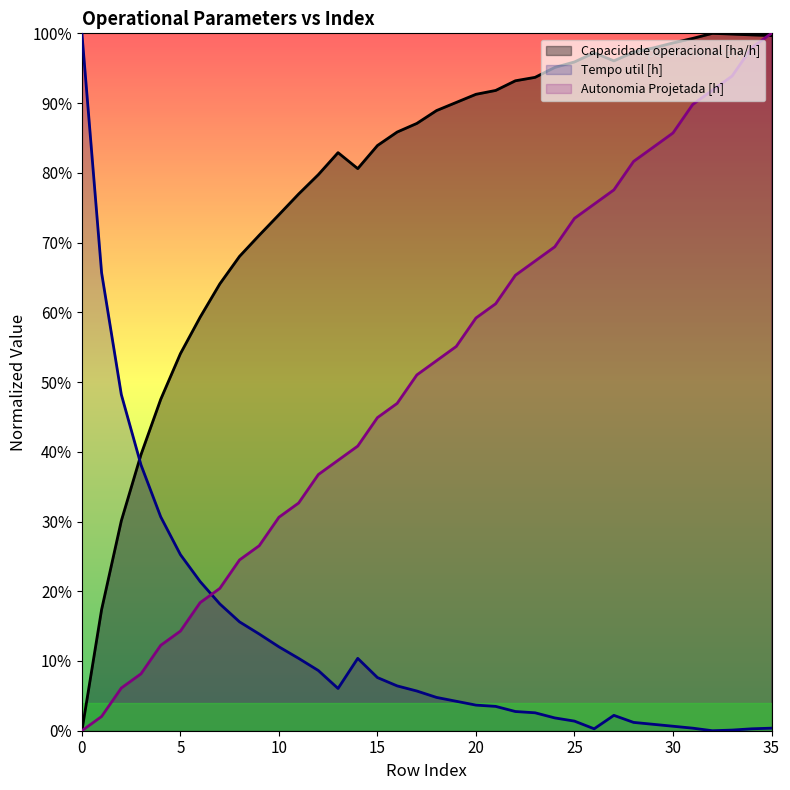

Which series has the largest total across all categories?

Capacidade operacional [ha/h]